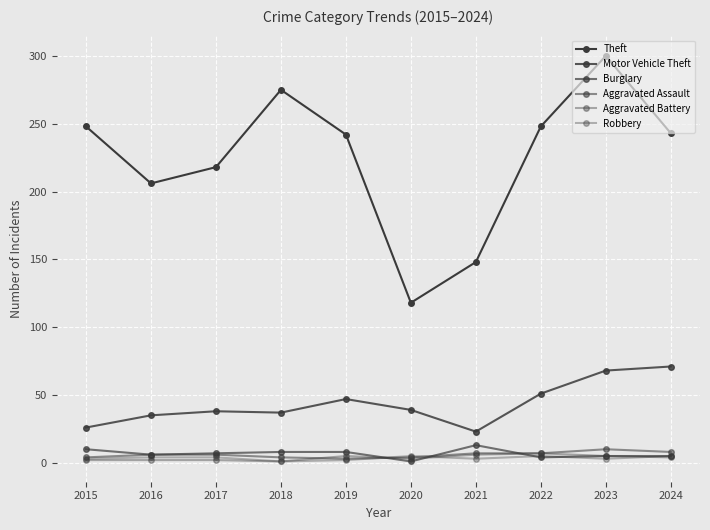

How many data points in Burglary are less than 7?

5